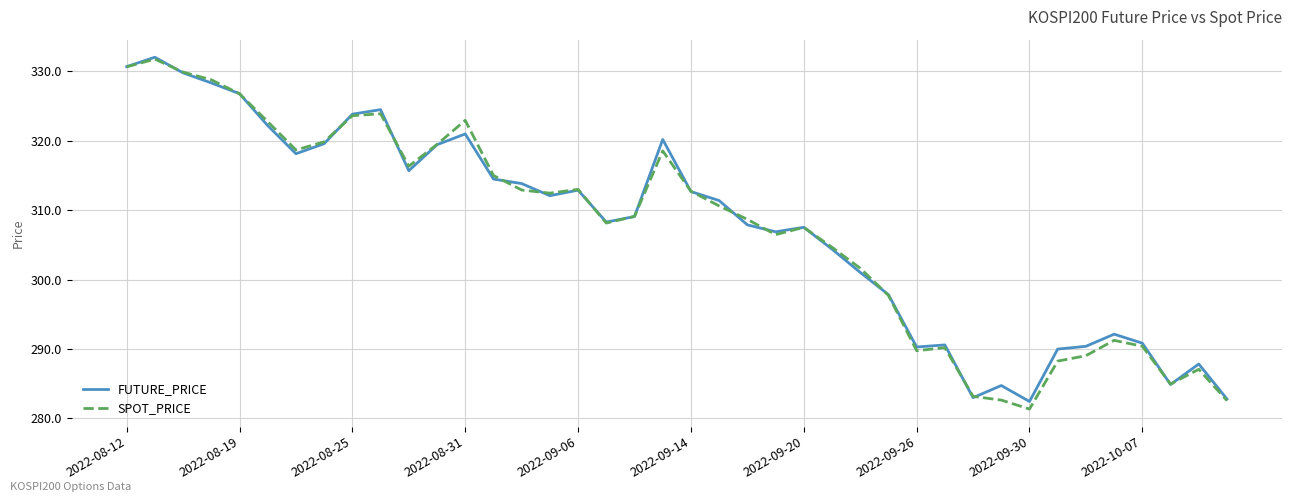

What is the minimum value for SPOT_PRICE?

281.4